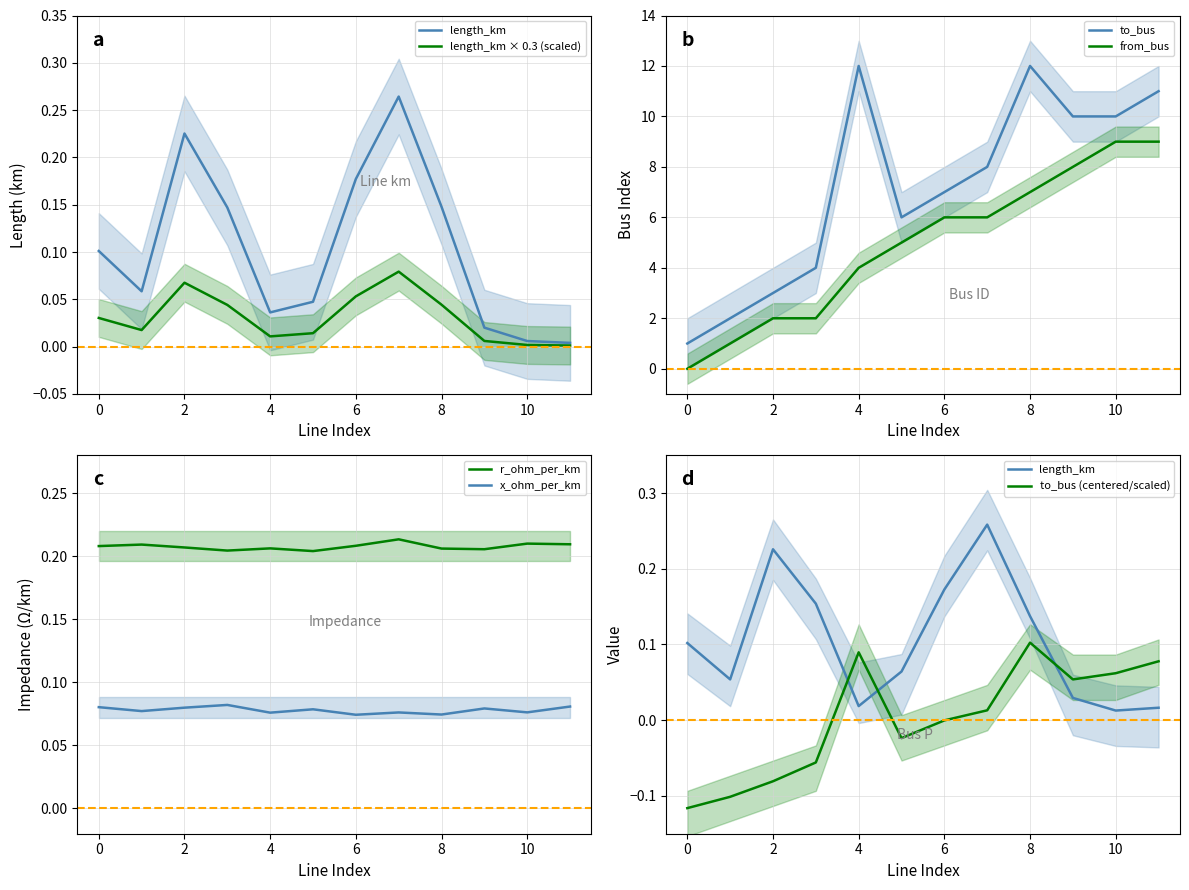

What is the sum of the length_km values at 6 and 0?

0.3